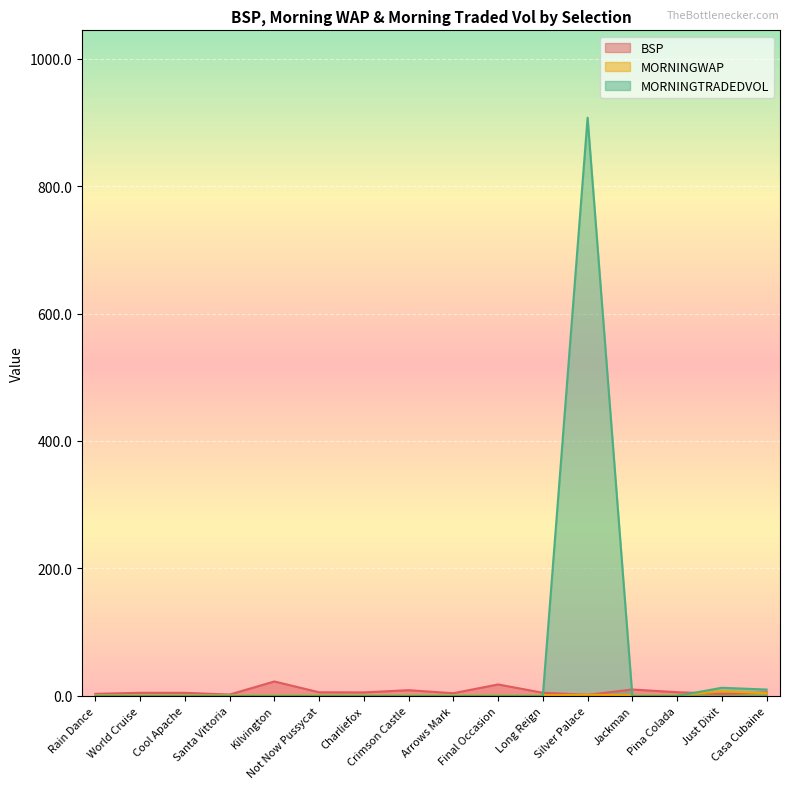

At which category is the sum across all series the highest?

Silver Palace